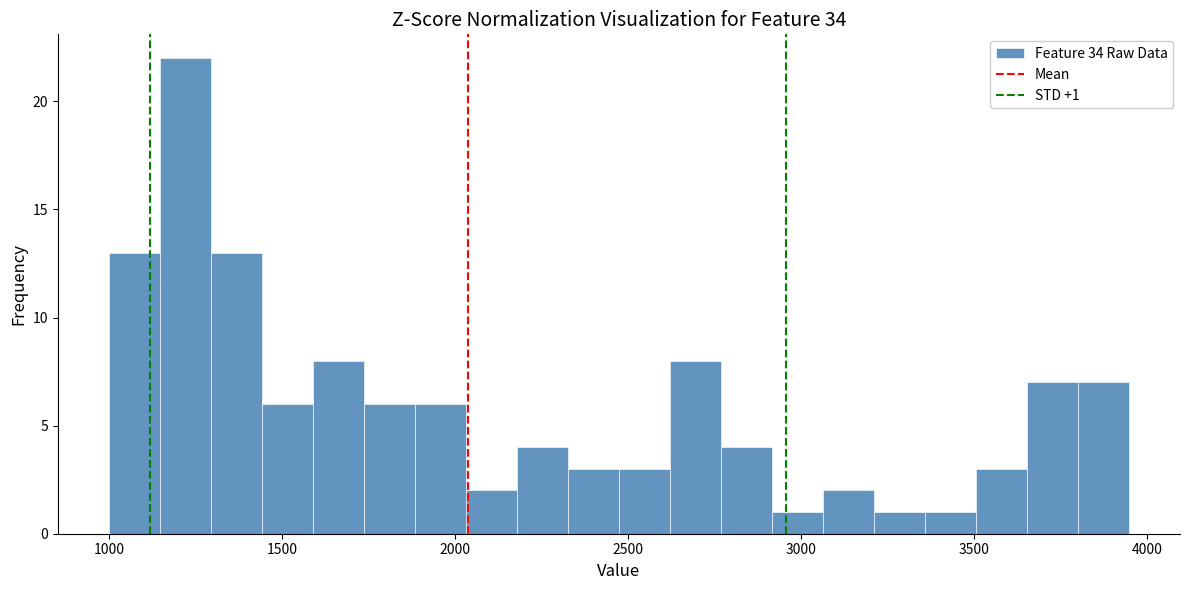

Around what value on the x-axis is the tallest bar? Give the approximate position of its centre, as read against the axis.

1200